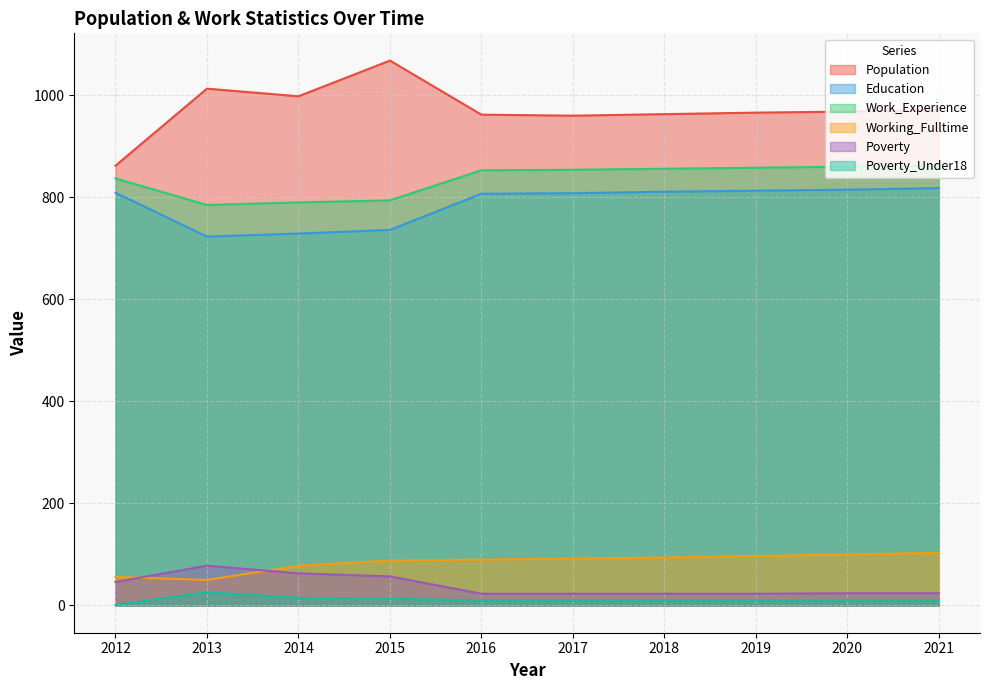

Where is the first local minimum for Population?

2014